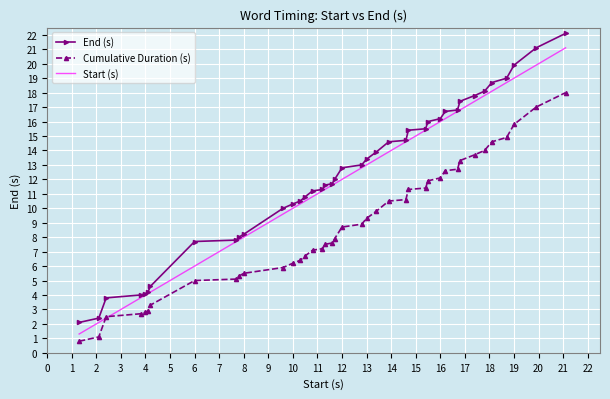

Which series has the widest spread of values?

End (s)